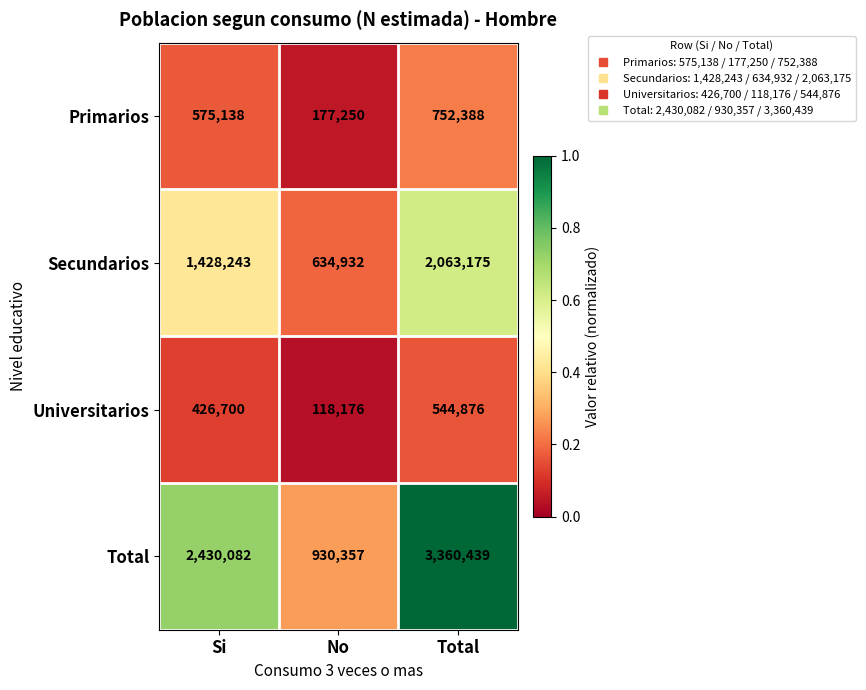

What is the difference between the maximum and second lowest values in the Universitarios series?

118176